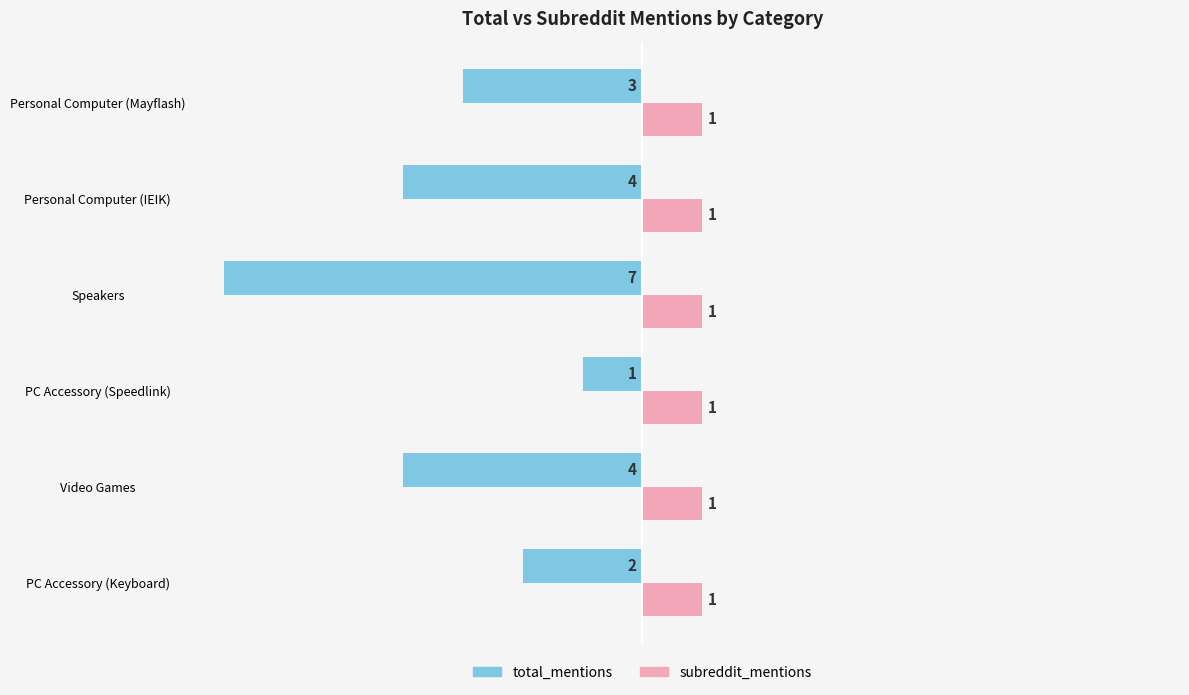

What is the sum of all subreddit_mentions values?

6